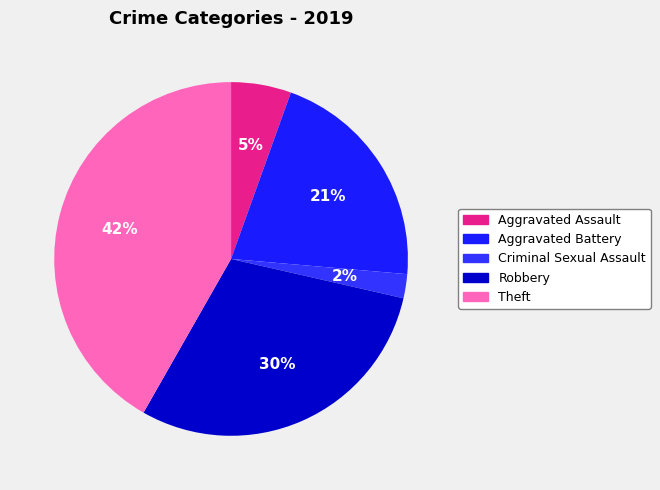

To the nearest percent, what is the difference between the largest and smallest slice percentages?

40%